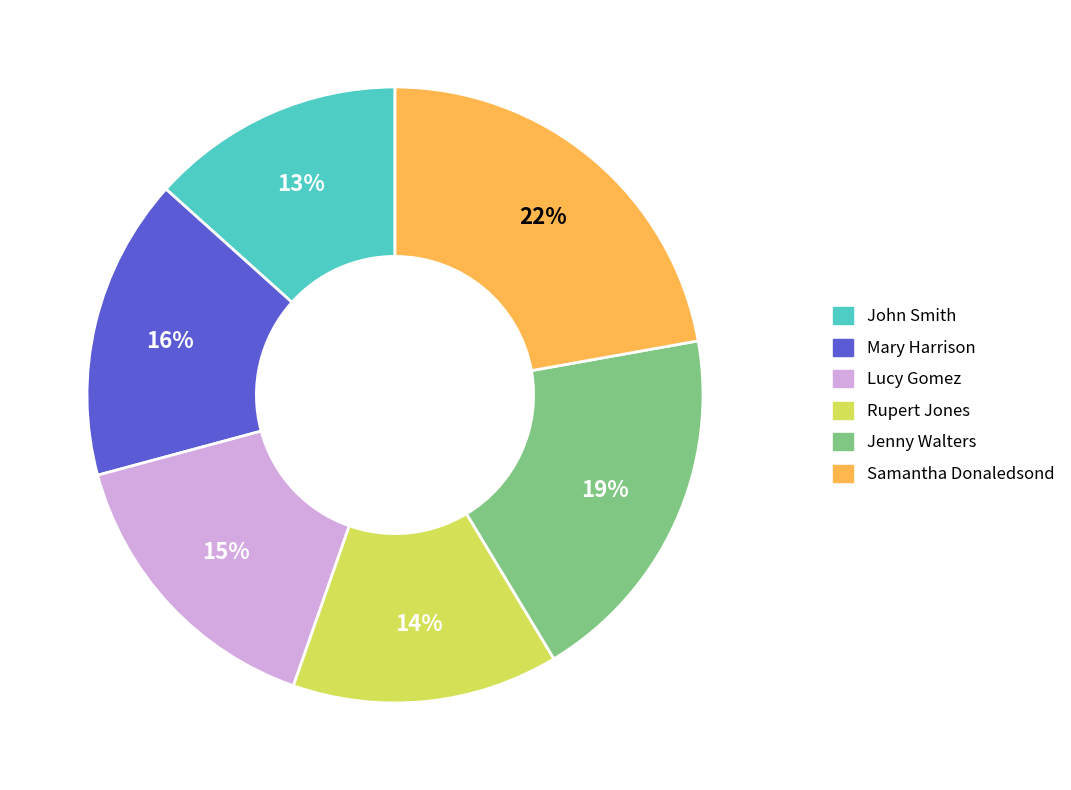

Between Jenny Walters and Samantha Donaledsond, which is larger?

Samantha Donaledsond